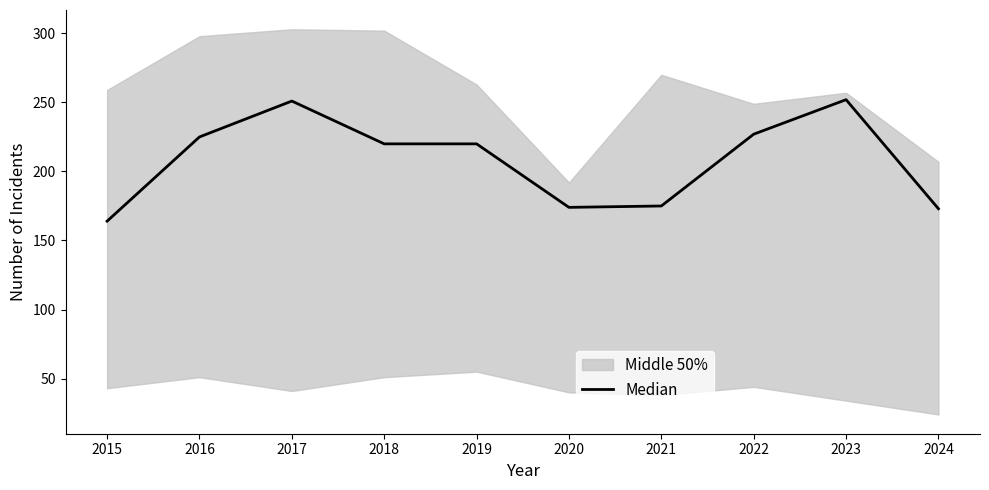

The value at 2018 is 220. True or false?

True